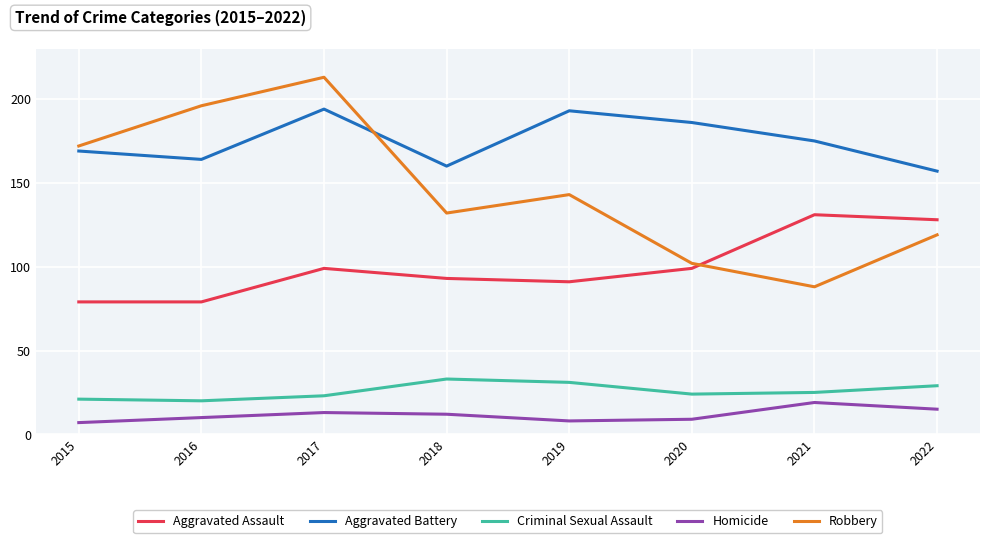

At which category does the chart reach its peak across all series?

2017